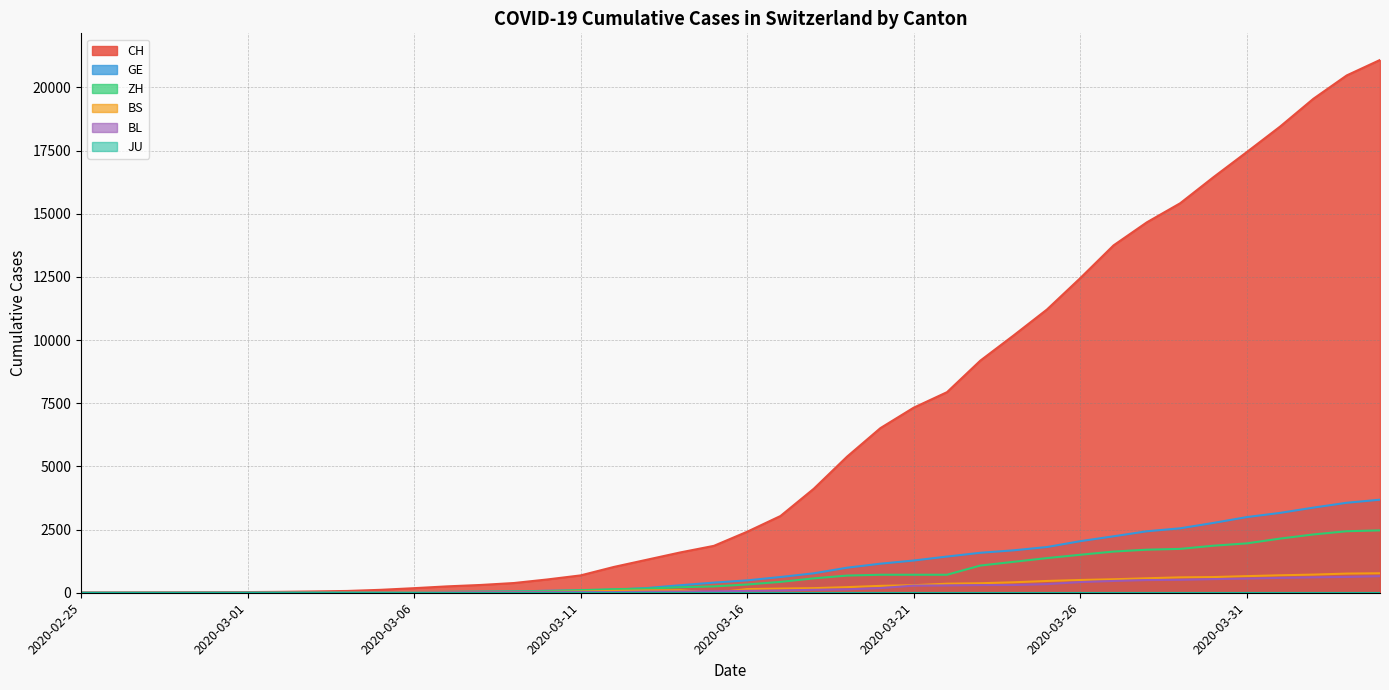

The GE series shows 991 at 2020-03-22. True or false?

False